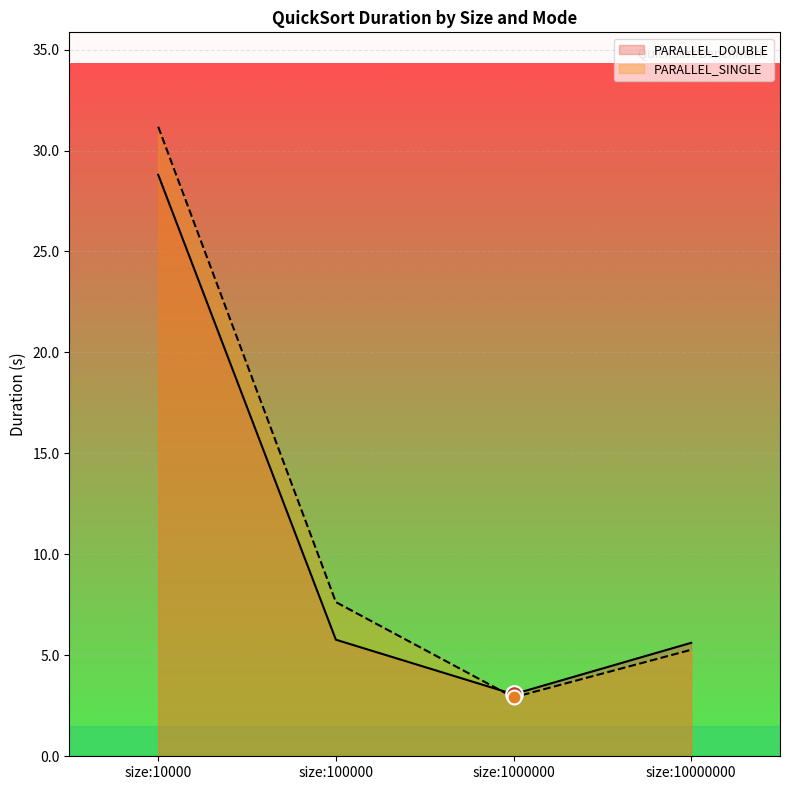

True or false: PARALLEL_SINGLE has more than 0 points higher than both neighbors.

False